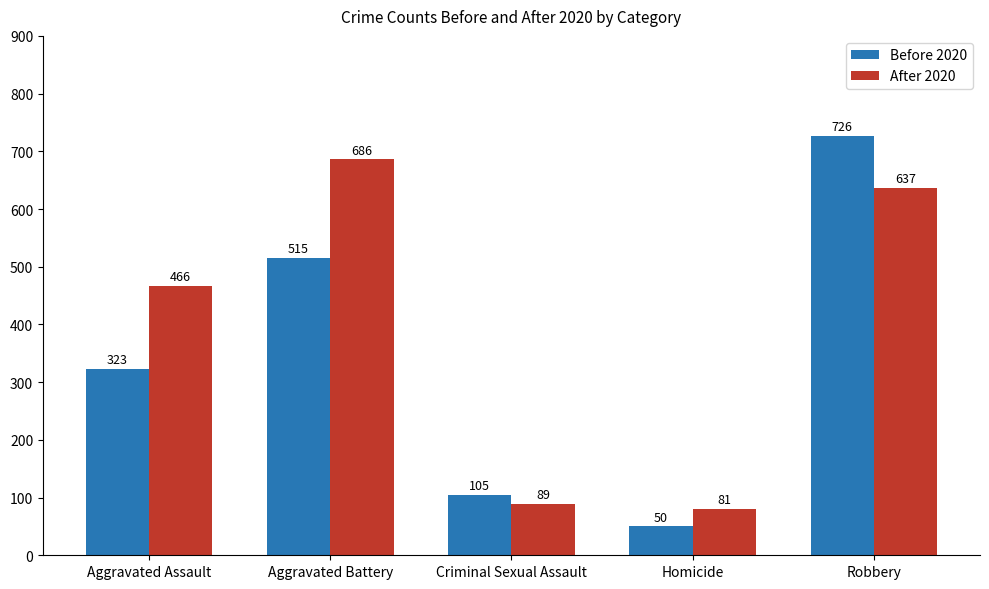

What is the label of the 5th bar from the left?

Robbery